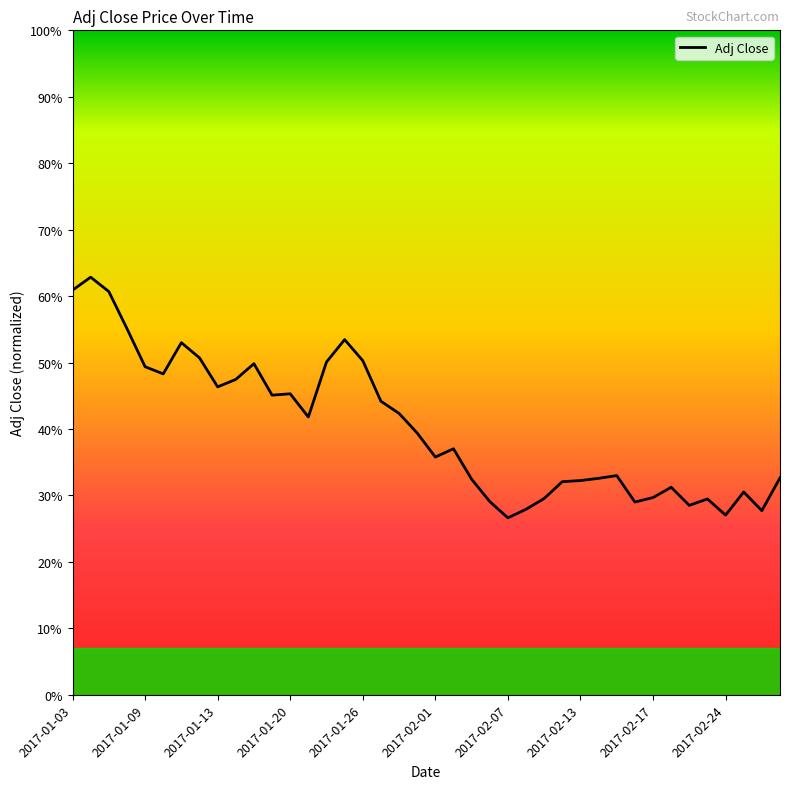

Is this an area chart (filled region under the line)?

Yes